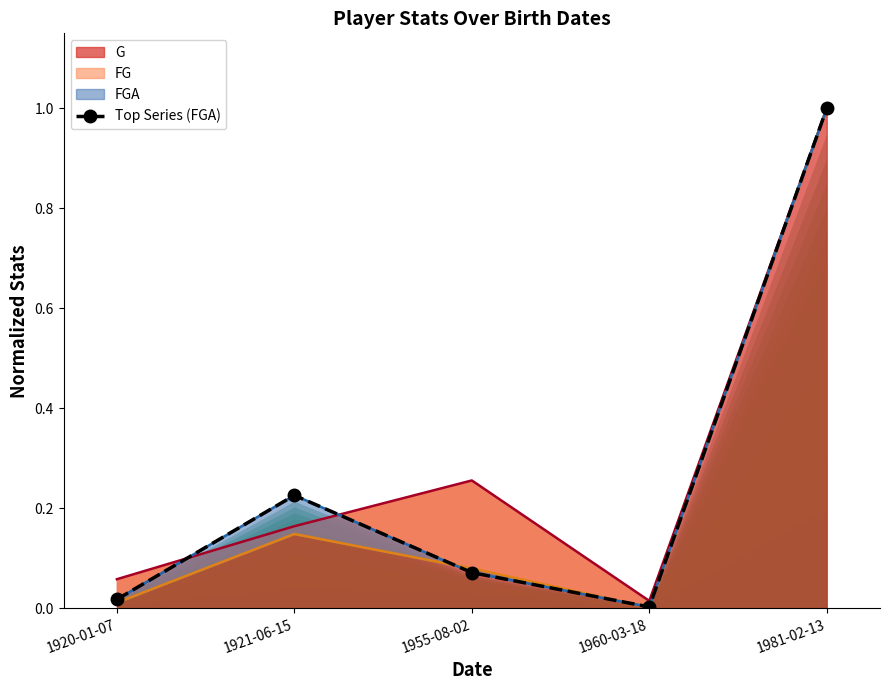

The chart shows a value of 0.3 at 1921-06-15. True or false?

False